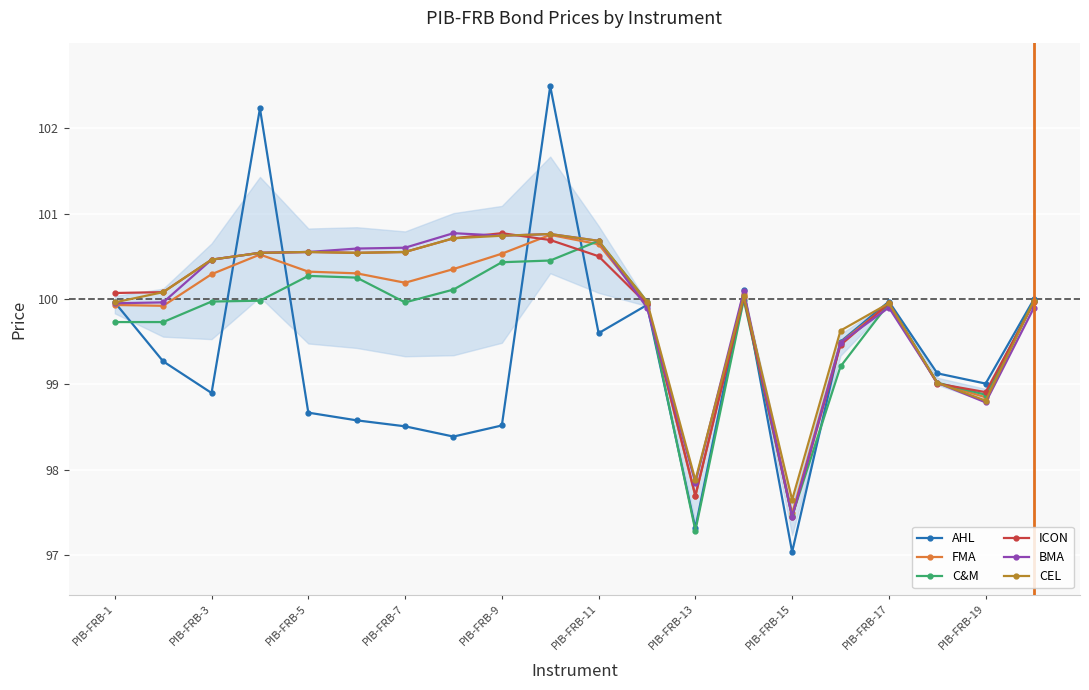

What is the highest value of the AHL series?

102.5